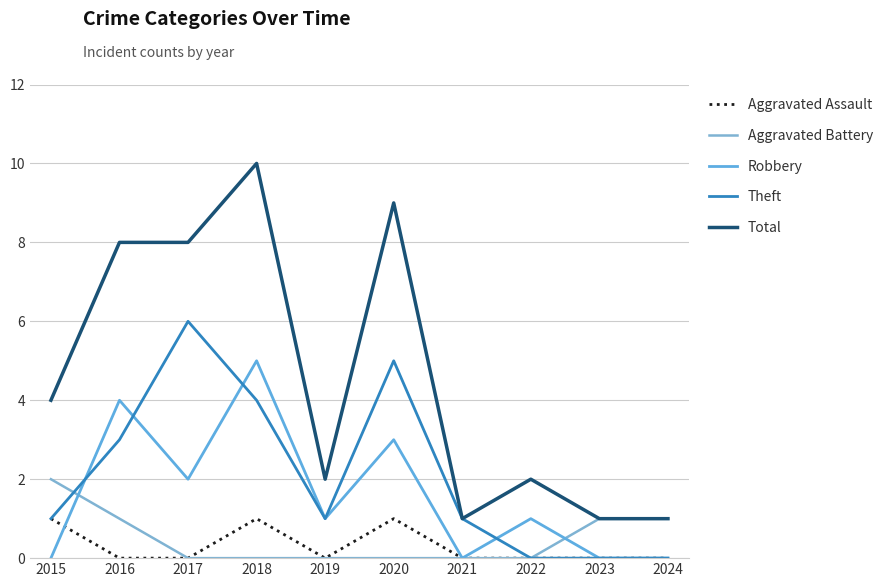

Which label corresponds to the largest value in the chart?

2018